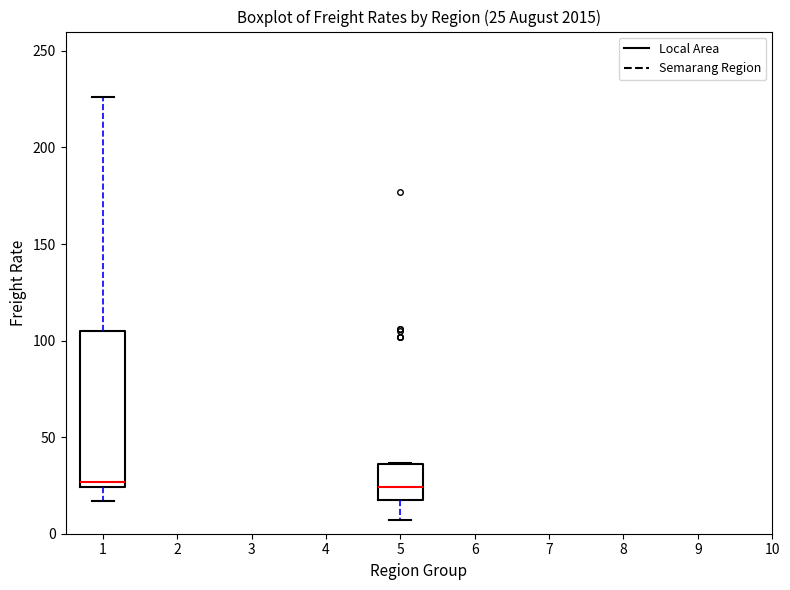

Comparing the boxes themselves (not the whiskers), which one is the tallest?

1